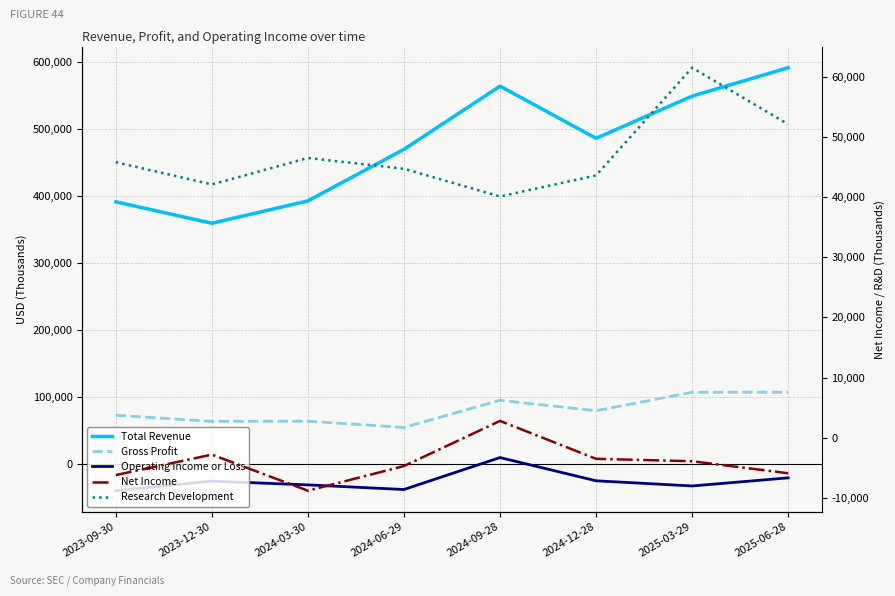

Rank the series by their maximum value, from lowest to highest.

Net Income, Operating Income or Loss, Research Development, Gross Profit, Total Revenue